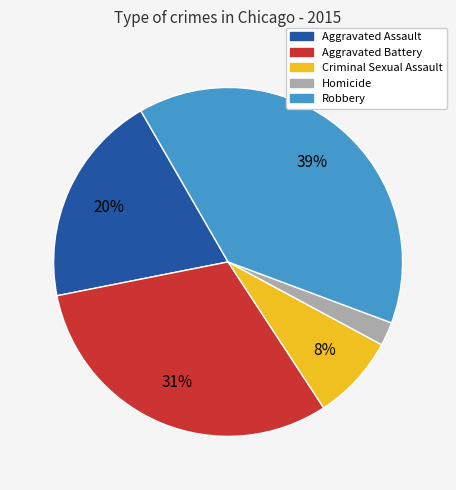

Does any single category account for the majority?

No